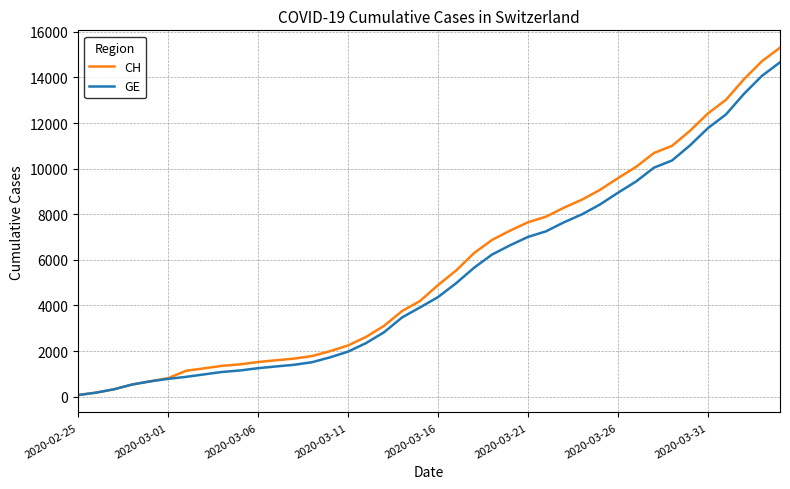

Reading right to left, extract all data points from this chart.

CH: 15304	14714	13923	13021	12422	11662	11000	10687	10077	9586	9071	8640	8291	7894	7649	7281	6874	6296	5529	4895	4196	3755	3106	2621	2247	1996	1783	1670	1598	1521	1419	1353	1244	1135	812	673	533	326	178	72
GE: 14662	14072	13281	12379	11780	11020	10358	10045	9435	8944	8429	7998	7649	7252	7007	6639	6232	5654	4972	4368	3915	3474	2825	2350	1976	1725	1512	1399	1327	1250	1151	1085	978	870	782	673	533	326	178	72